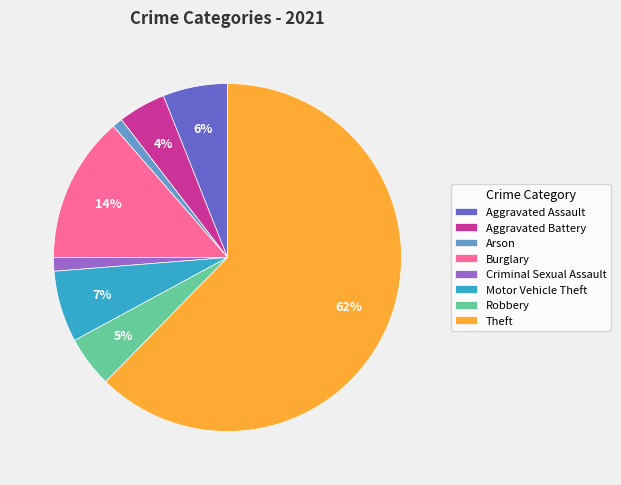

Is there a majority slice in this chart?

Yes